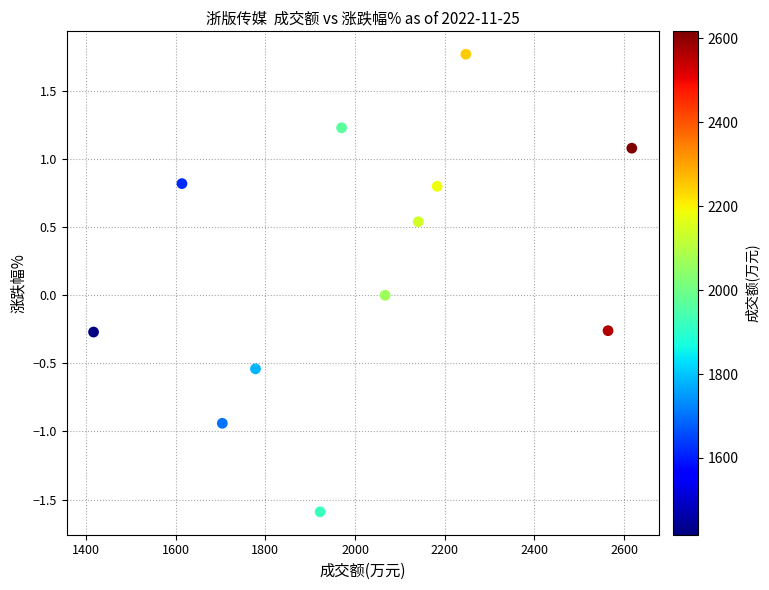

What is the average X value?

2018.7